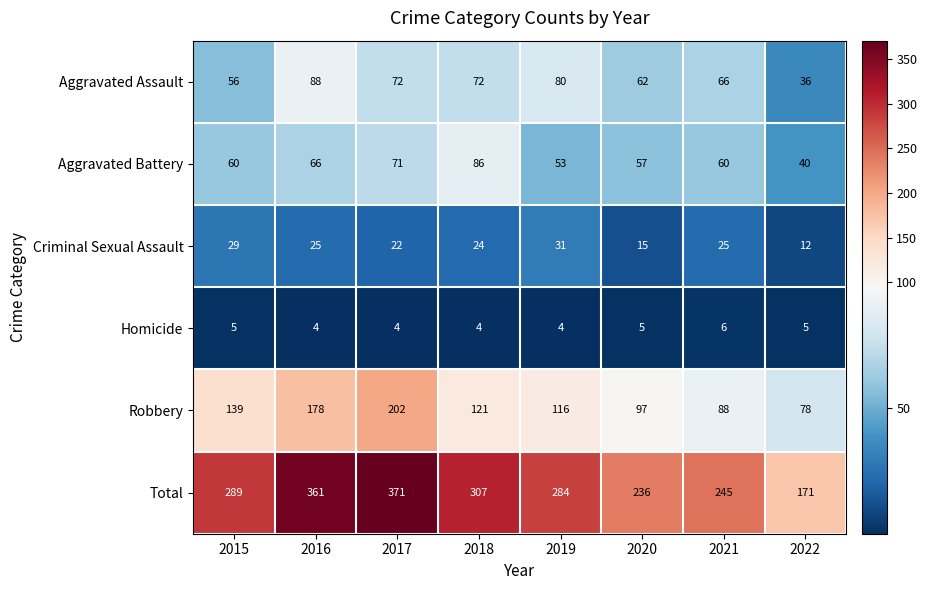

Which category has the highest value in the Aggravated Assault series?

2016